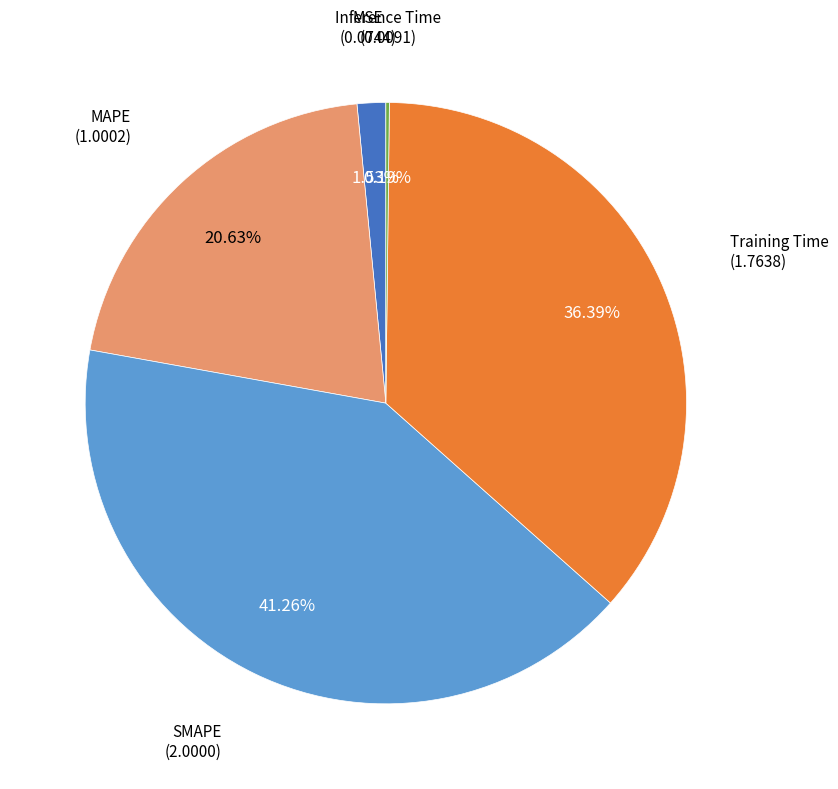

Is it true that Training Time is 27% of the pie?

False